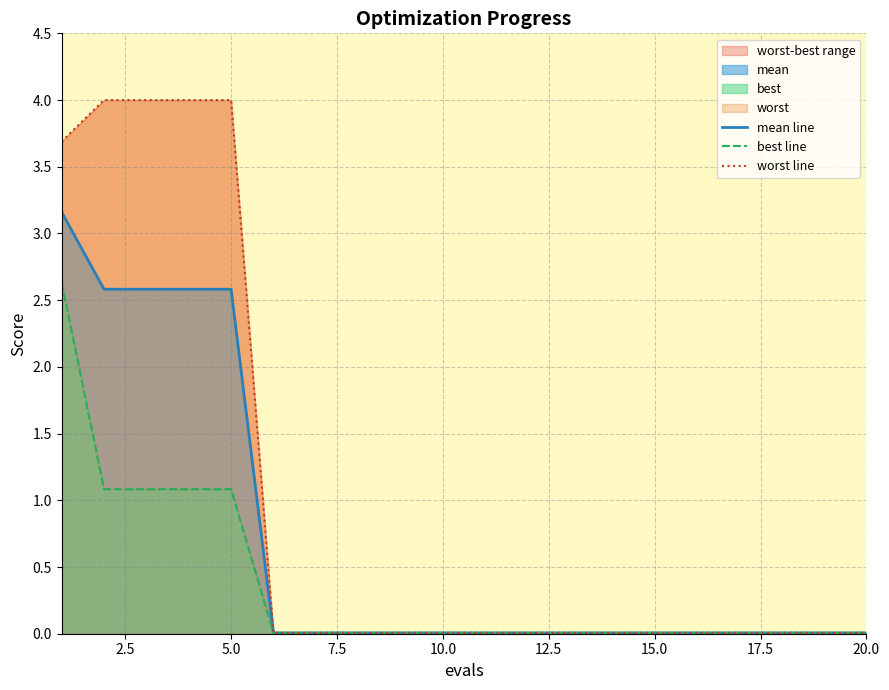

Which series has the largest range (max minus min)?

worst line